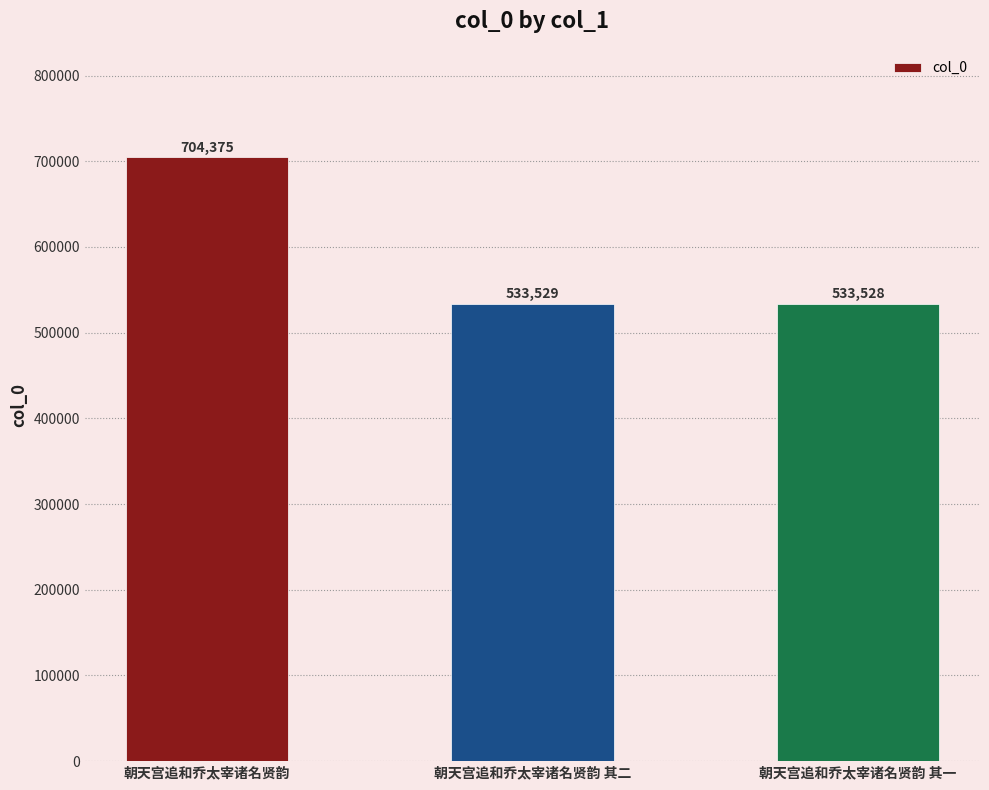

At which label is the value closest to 618951?

朝天宫追和乔太宰诸名贤韵 其二